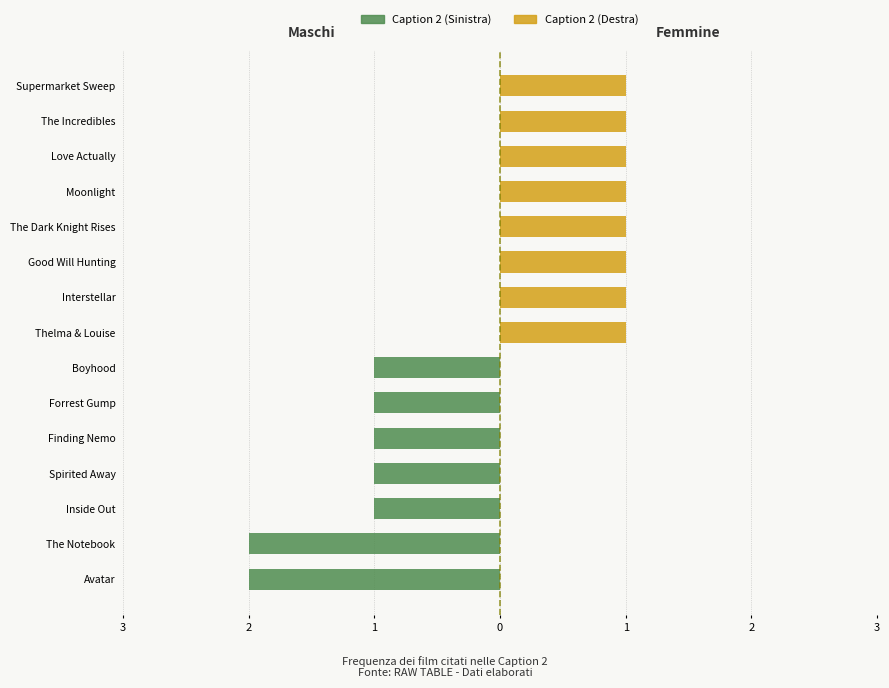

True or false: Caption 2 (Destra) has a value of 0 at Avatar.

True